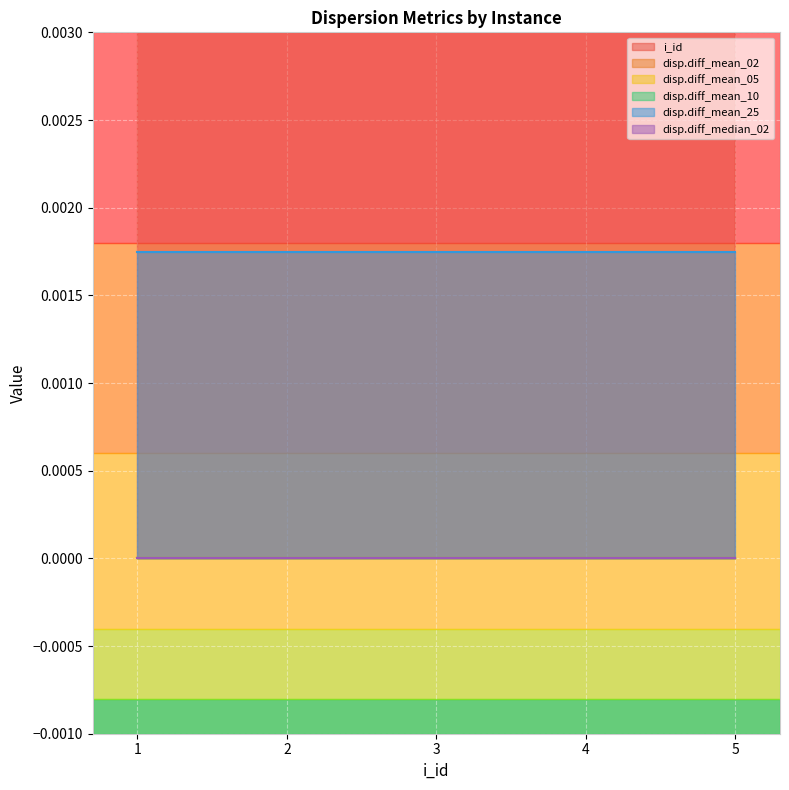

At how many categories does at least one series exceed 4?

1